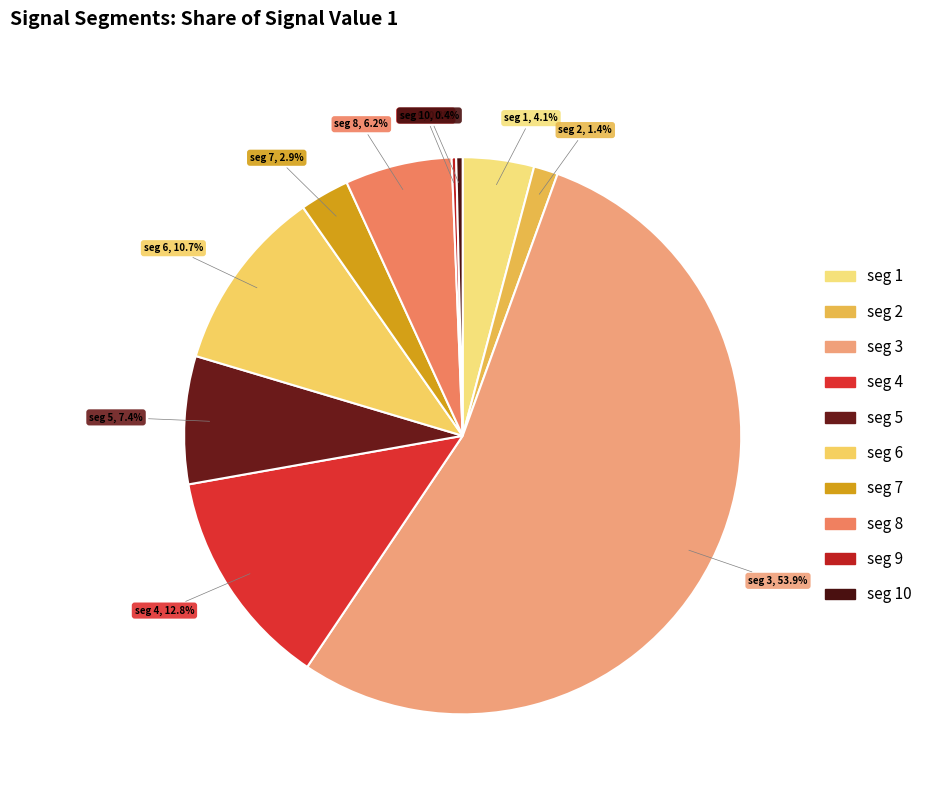

What percentage is NOT represented by seg 2?

98.6%